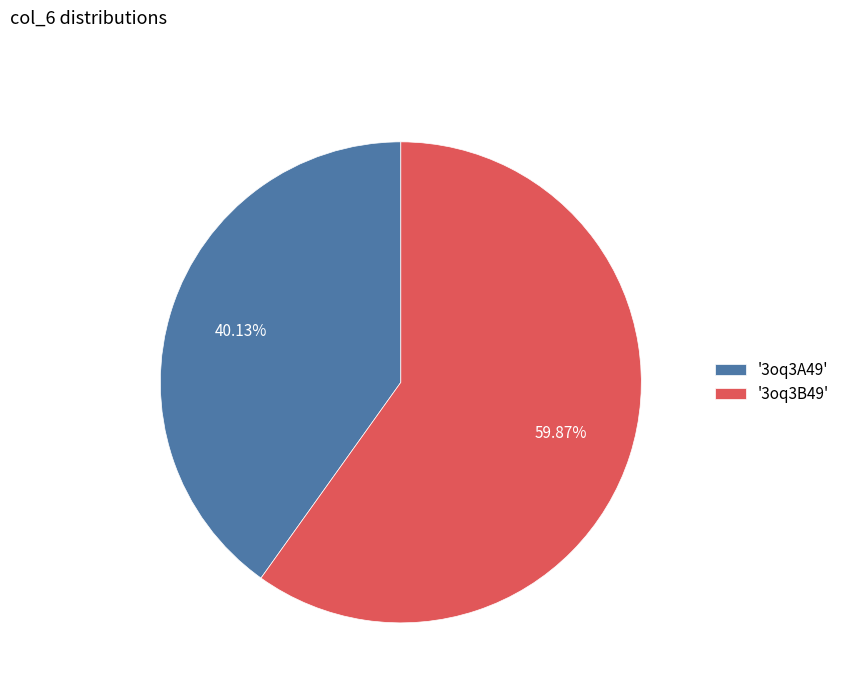

What is the smallest slice in the pie chart?

'3oq3A49'